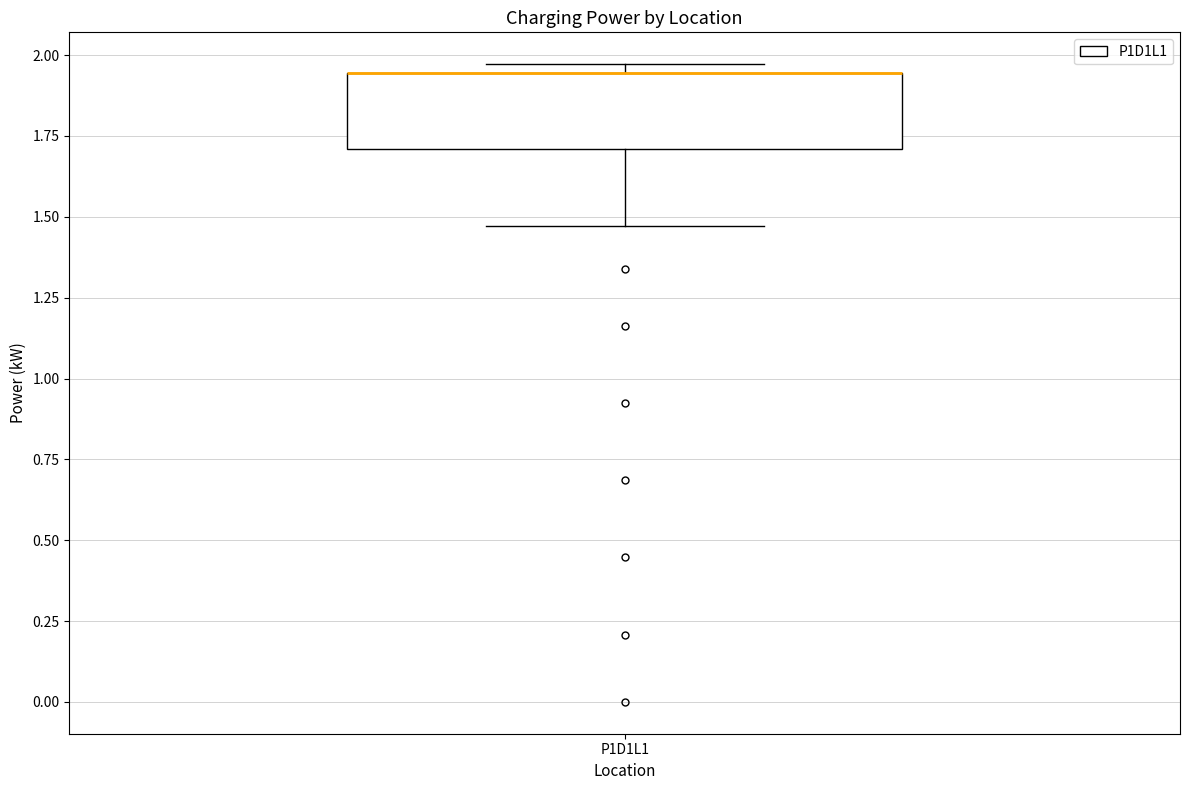

Read this box plot against the y-axis: the position of the median line, the range covered by the box, and the ends of both whiskers. The values are not printed on the chart, so give them approximately, as read against the axis.

median 1.95 (drawn on the box's upper edge), box 1.70 to 1.95, whiskers 1.45 to 1.95 (just above the box's upper edge)